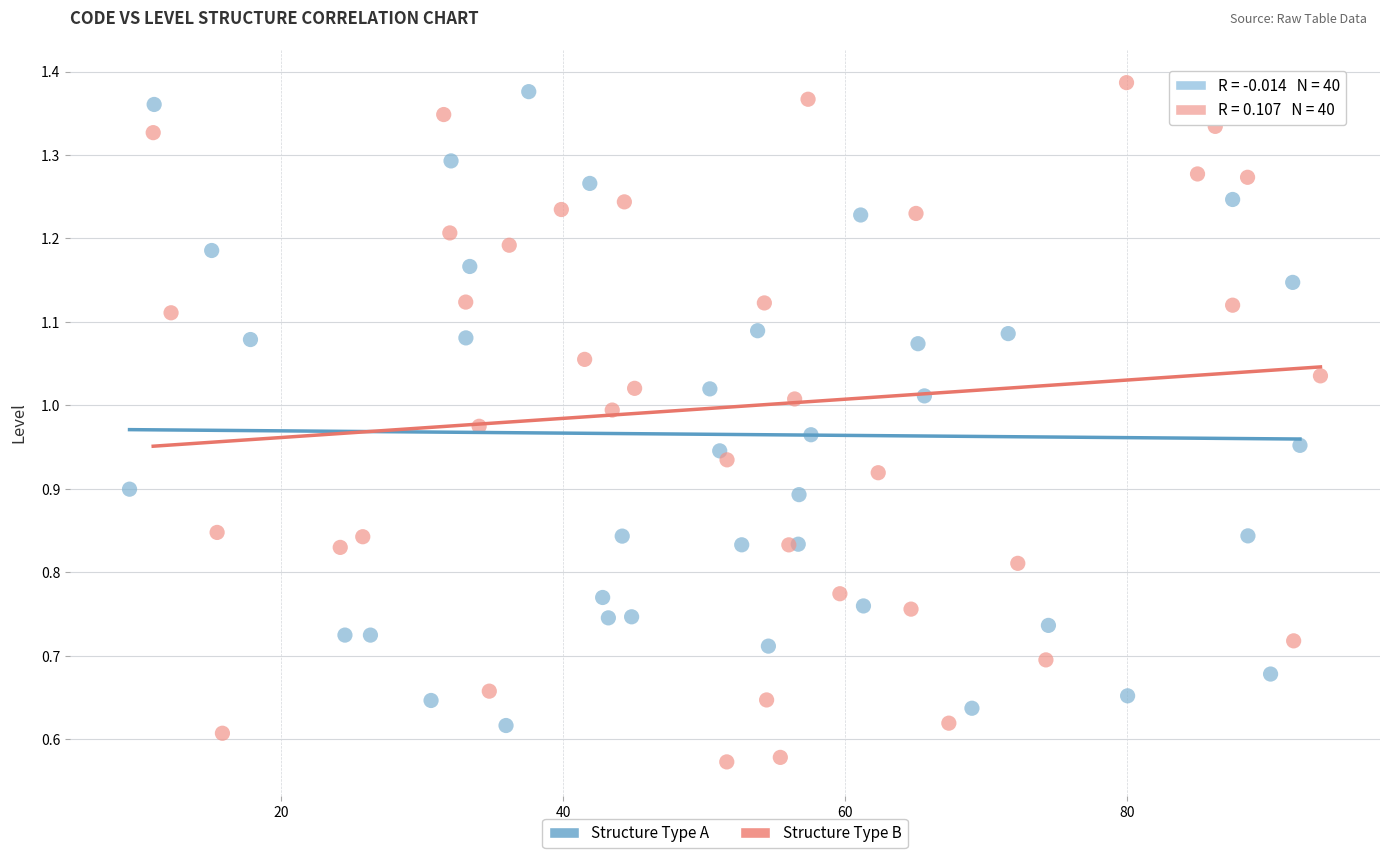

Which series contains the lowest Y value?

Structure Type B